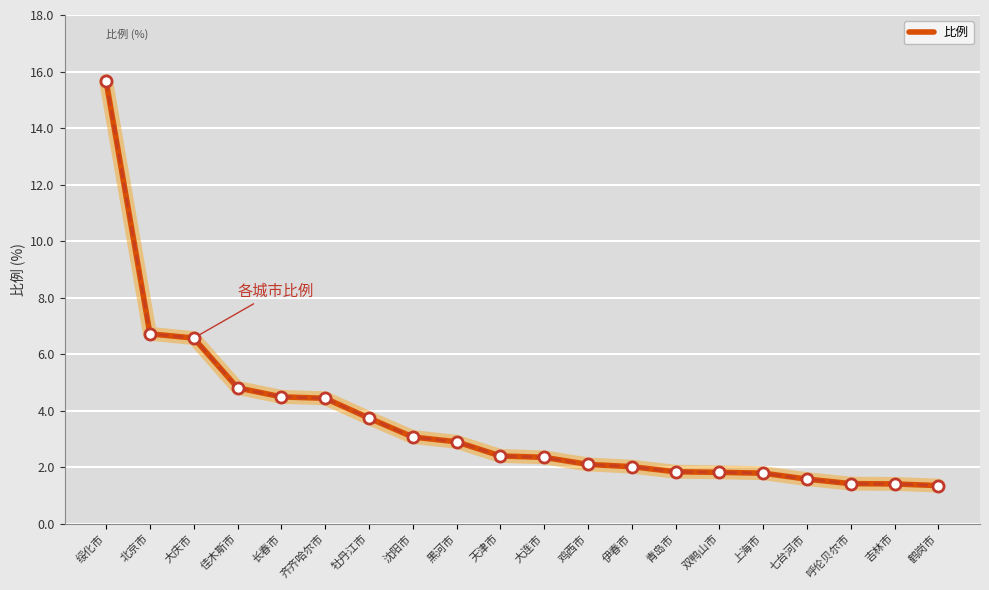

What is the difference between the maximum and minimum values?

14.3